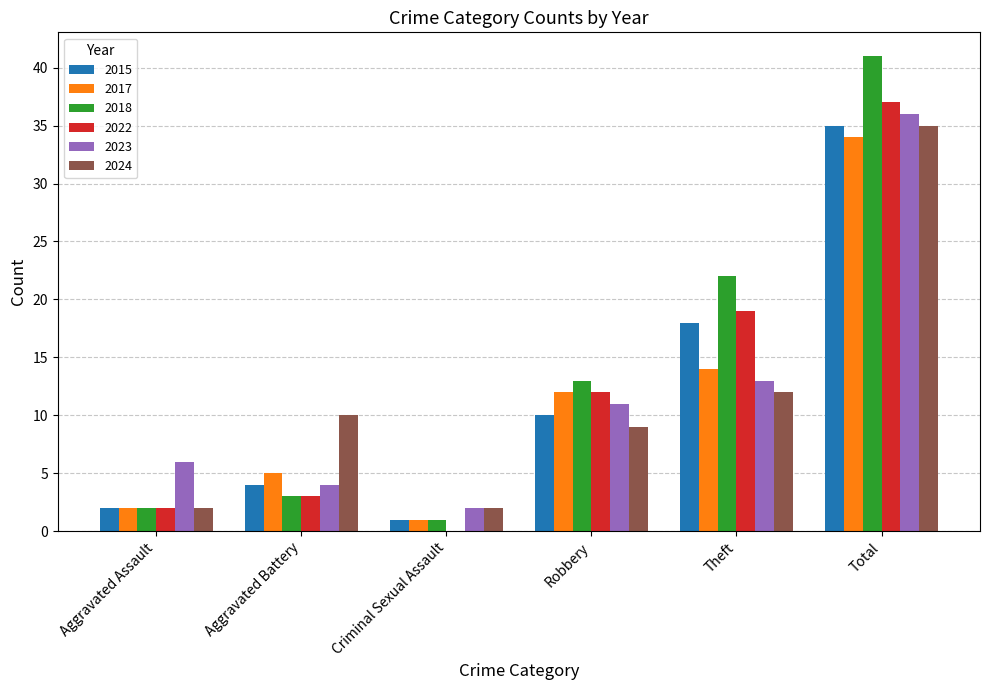

What is the maximum value shown in the chart?

41